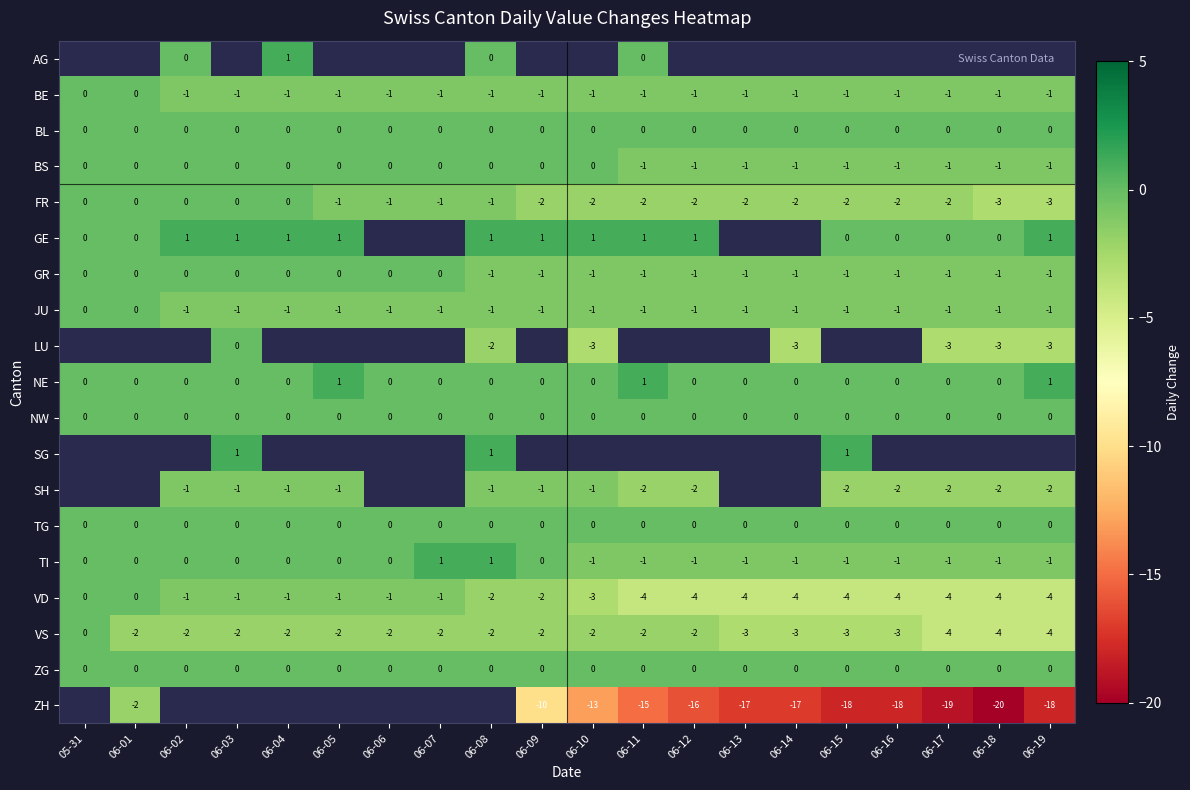

How many data points in BS are less than 0?

9